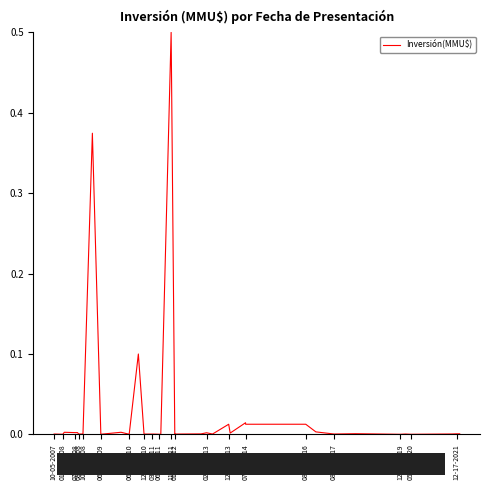

What is the difference between the maximum and minimum values?

0.5